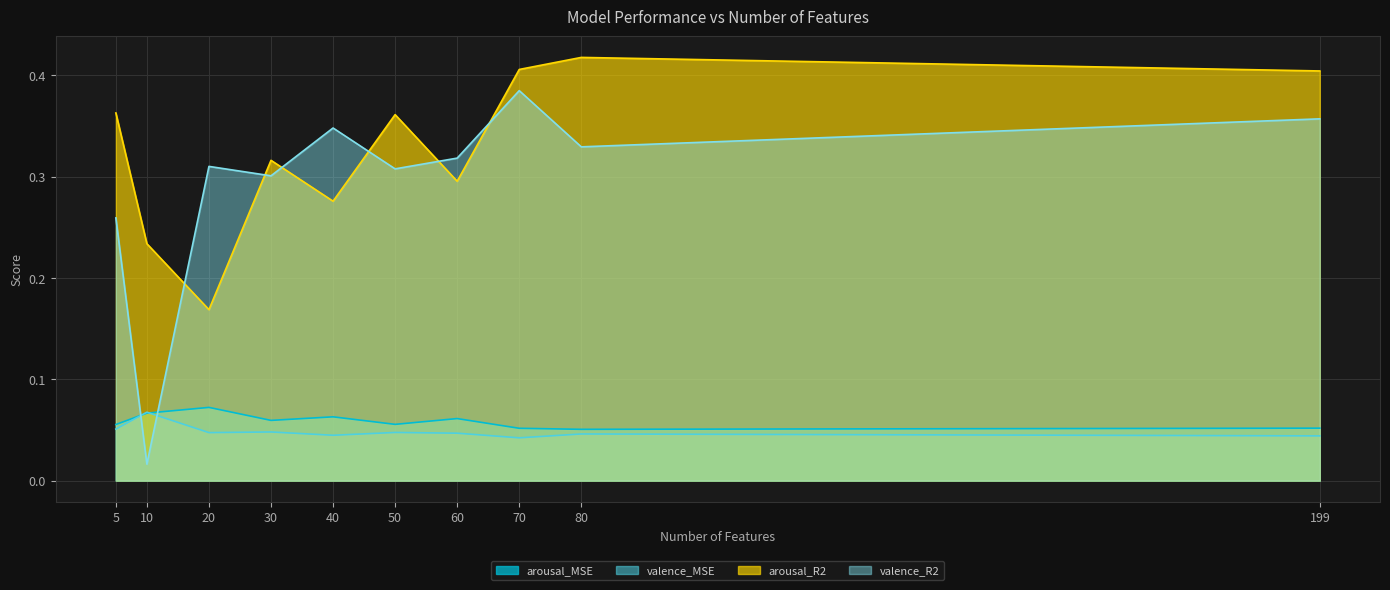

True or false: arousal_MSE and arousal_R2 intersect in this chart.

False